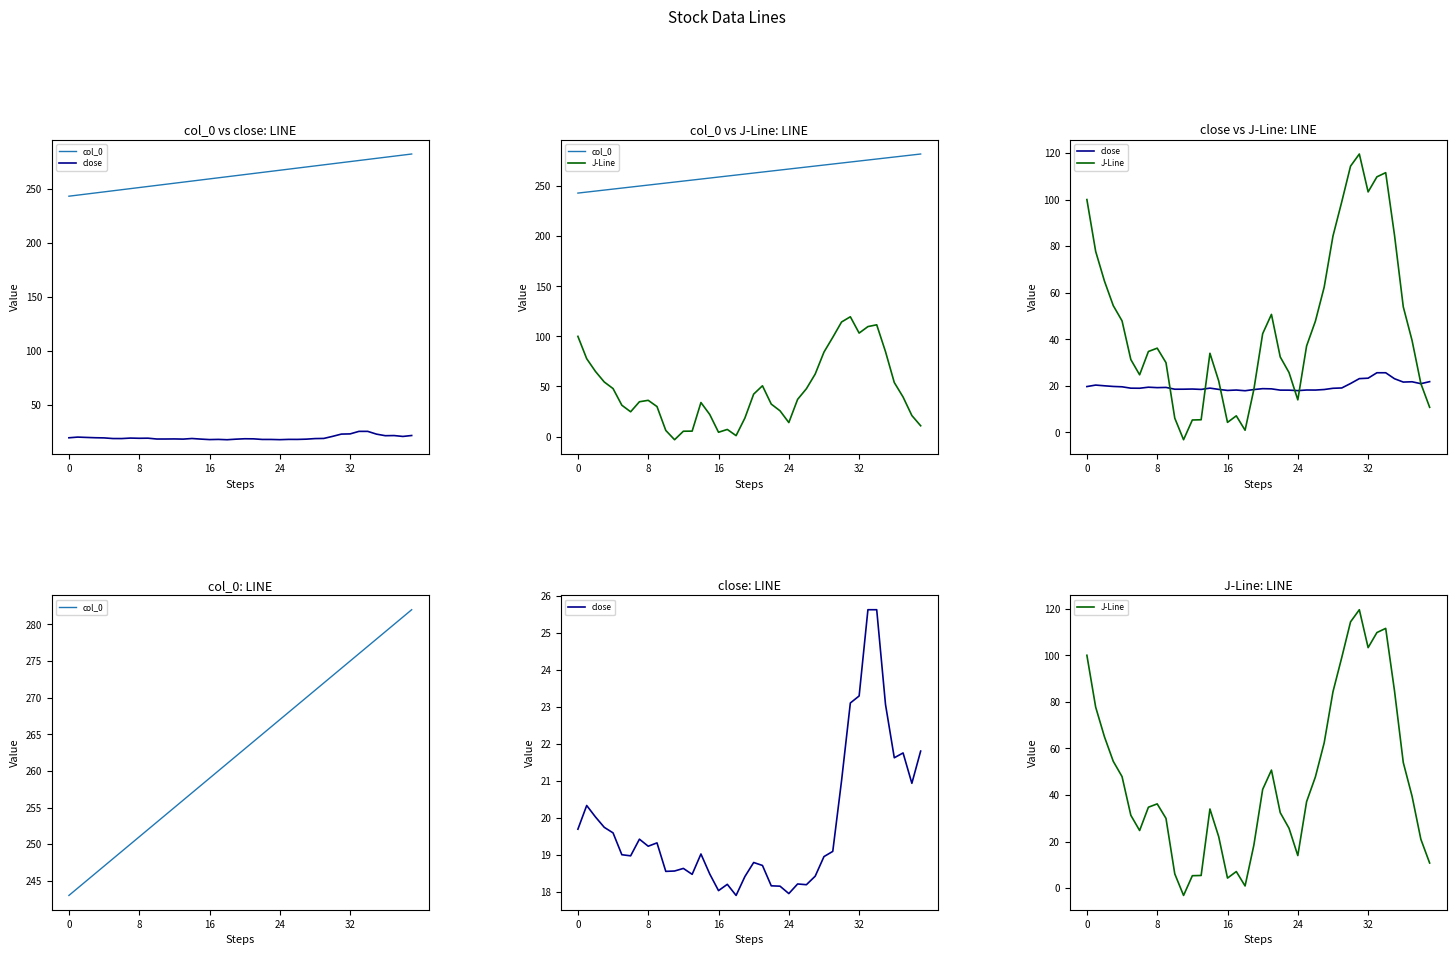

What is the label of the 11th point from the left?

10